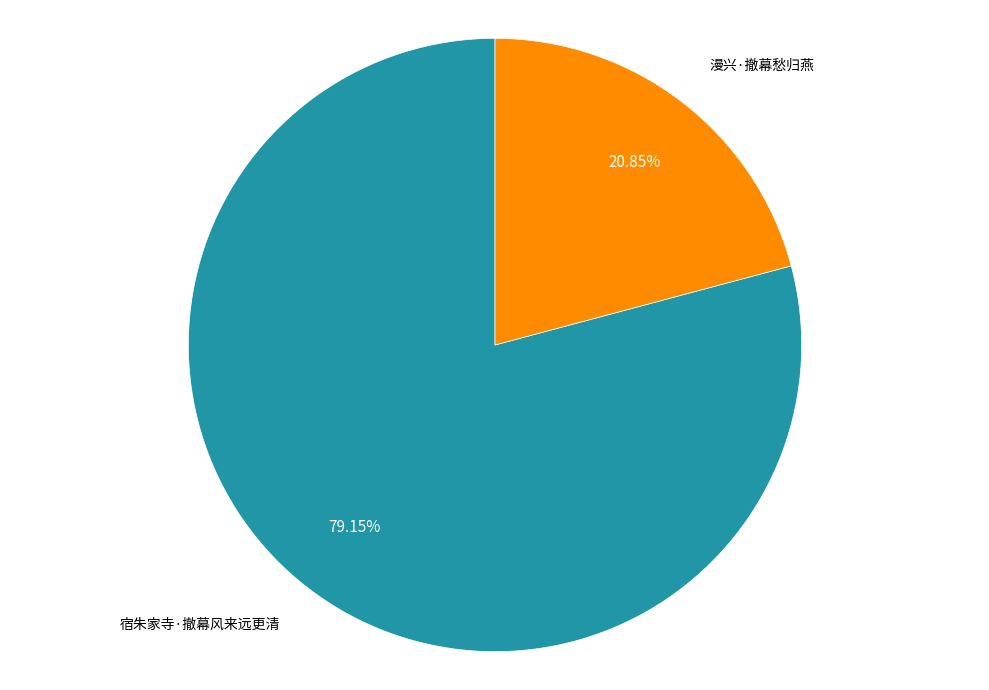

To the nearest percent, what is the difference between the largest and smallest slice percentages?

58%